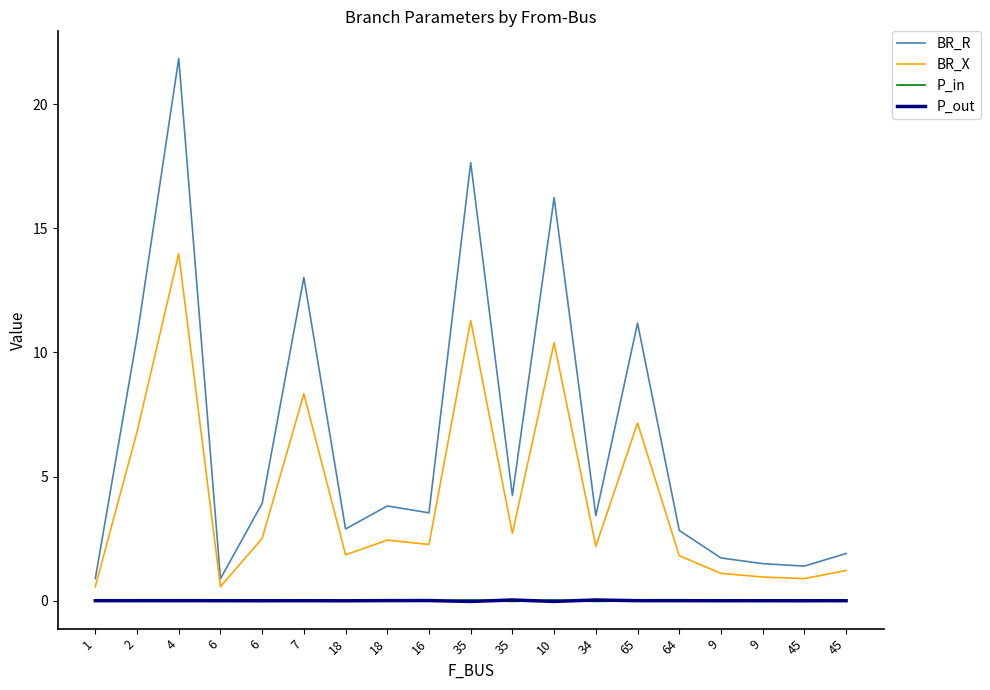

What is the value of the BR_X point at the 14th from the left?

7.2